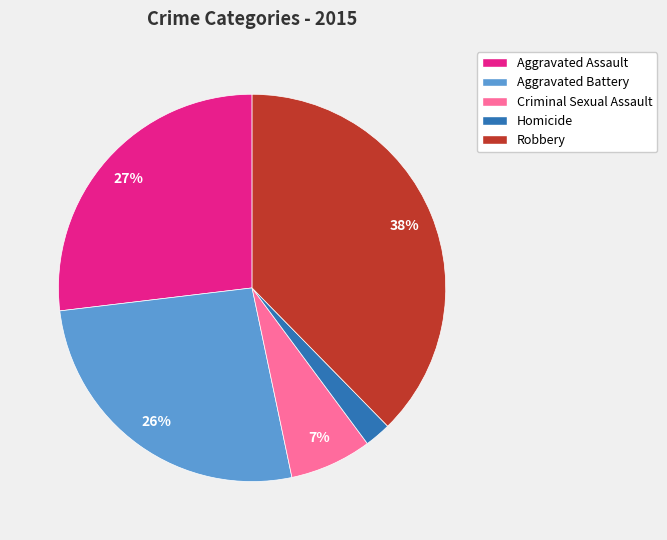

Which has a higher value, Aggravated Battery or Criminal Sexual Assault?

Aggravated Battery